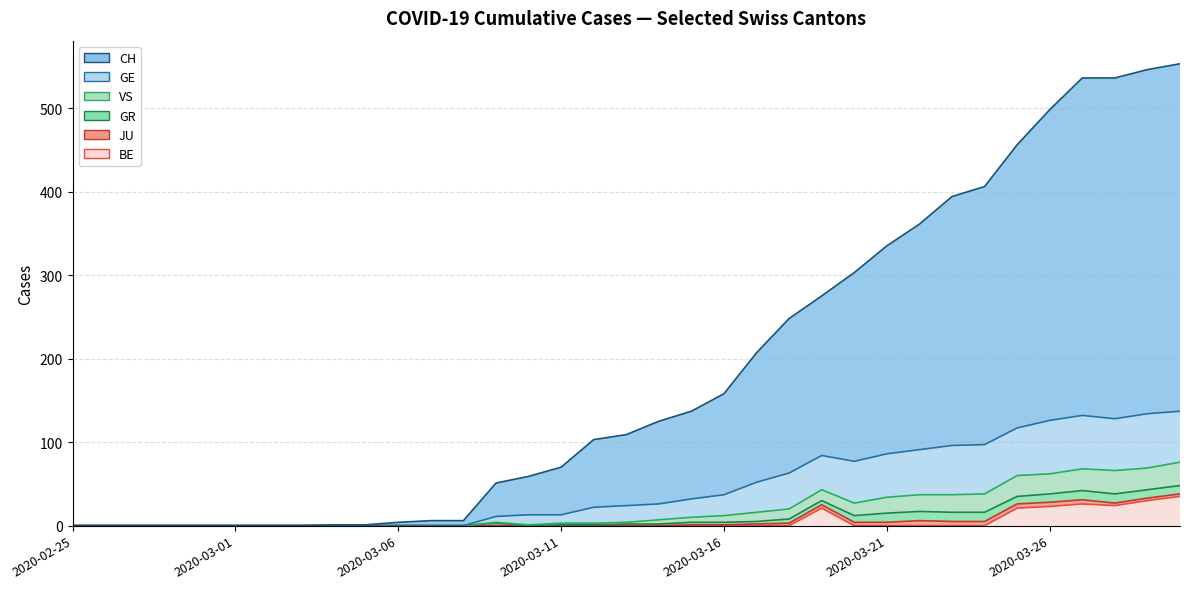

What is the difference between the highest and lowest values at 2020-03-11?

70